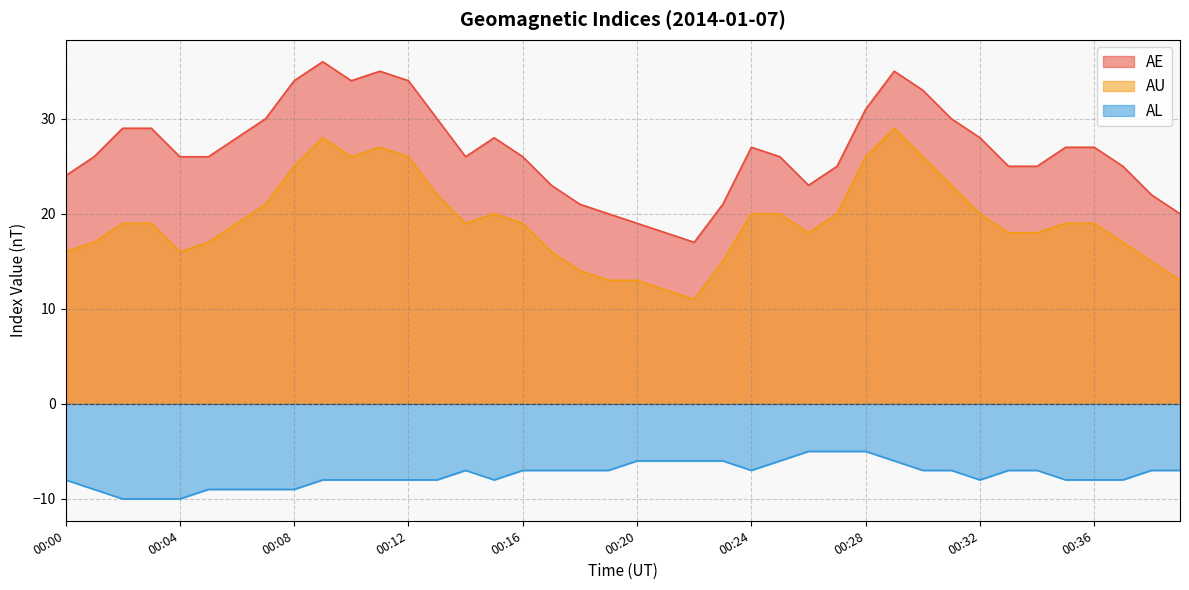

Does the chart have visible grid lines?

Yes